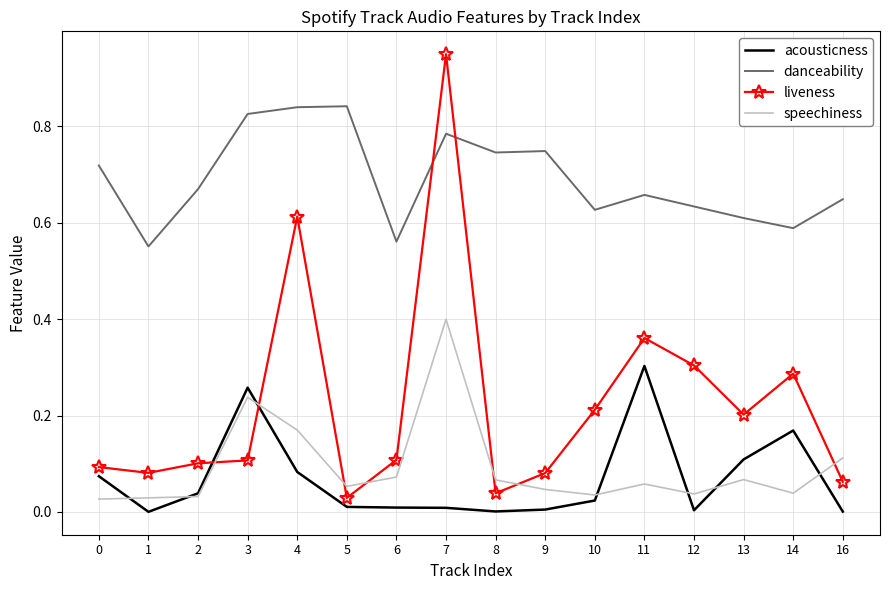

How many times do liveness and speechiness cross each other?

7